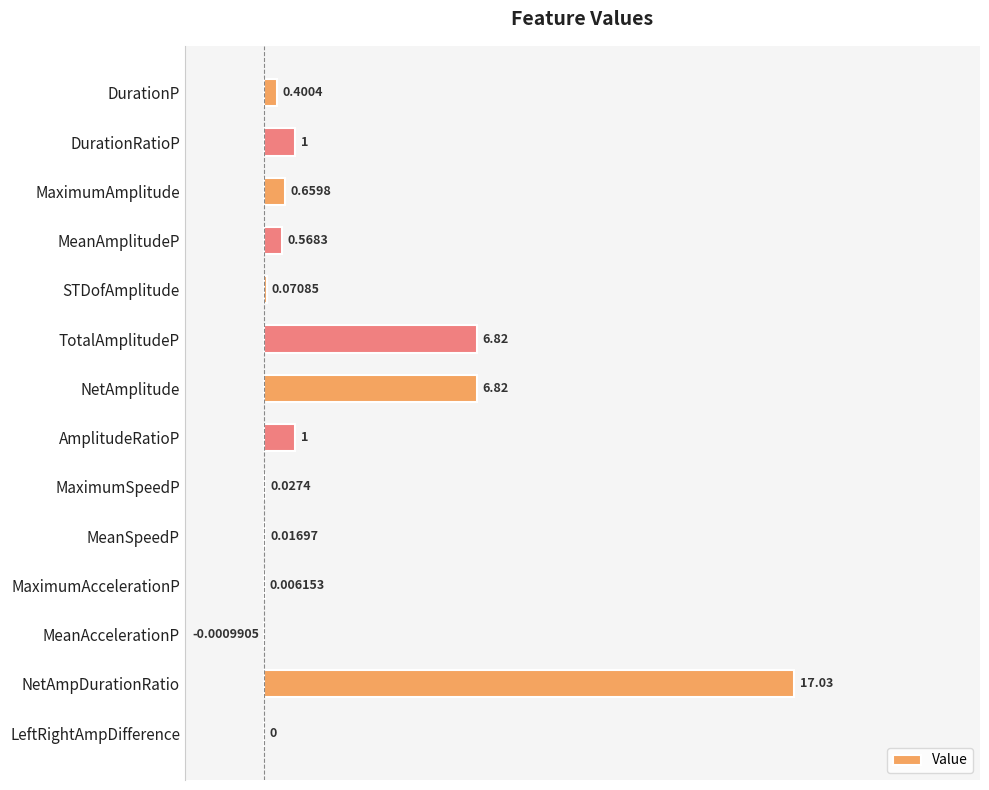

Where is the data nearest to the value 0?

LeftRightAmpDifference